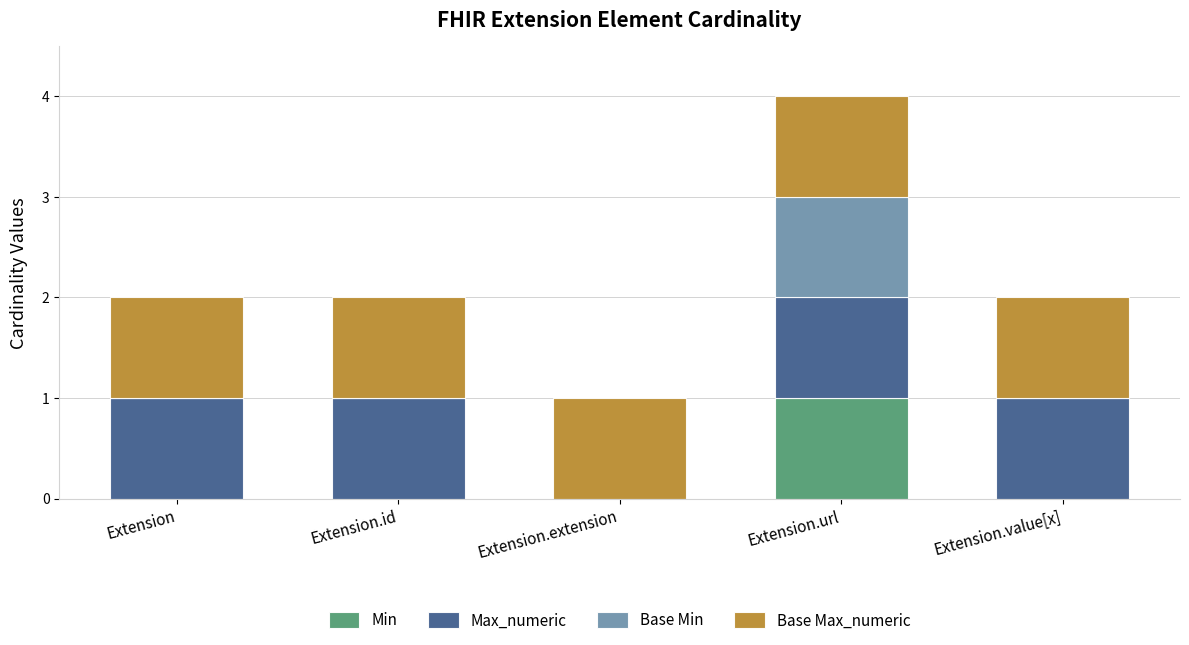

At which label does Min reach its peak?

Extension.url